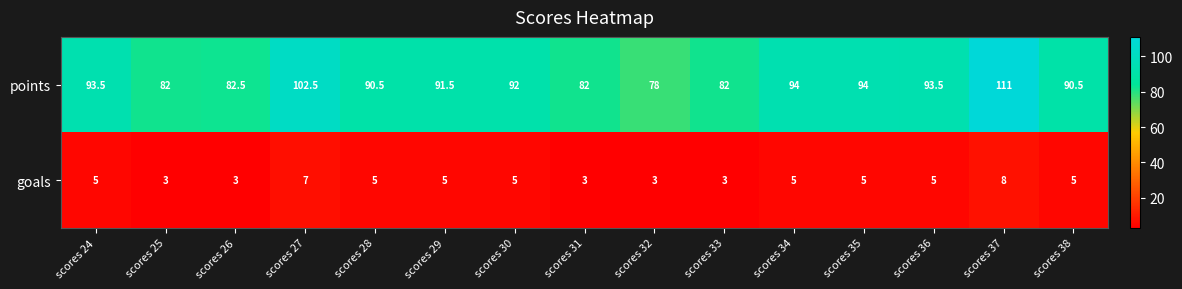

Rank the series by their maximum value, from highest to lowest.

points, goals